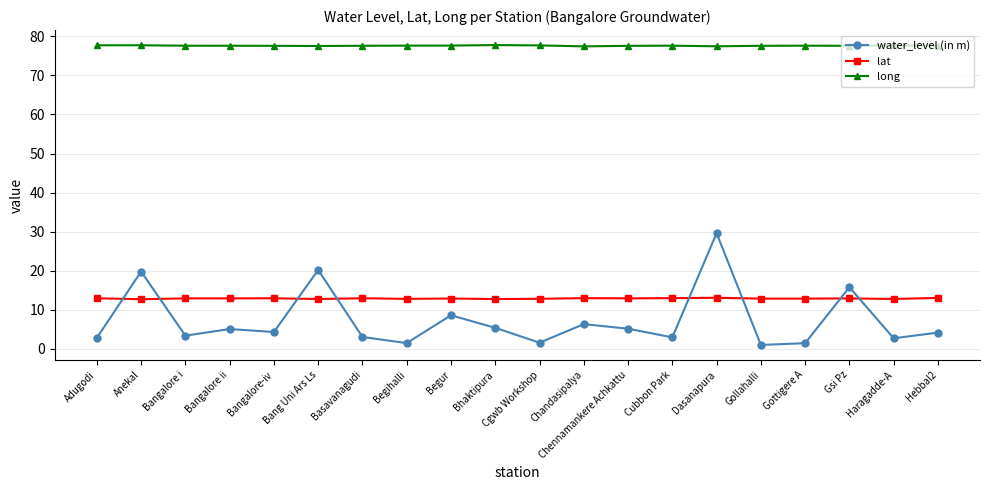

Is it true that long equals 77.6 at Bangalore ii?

True